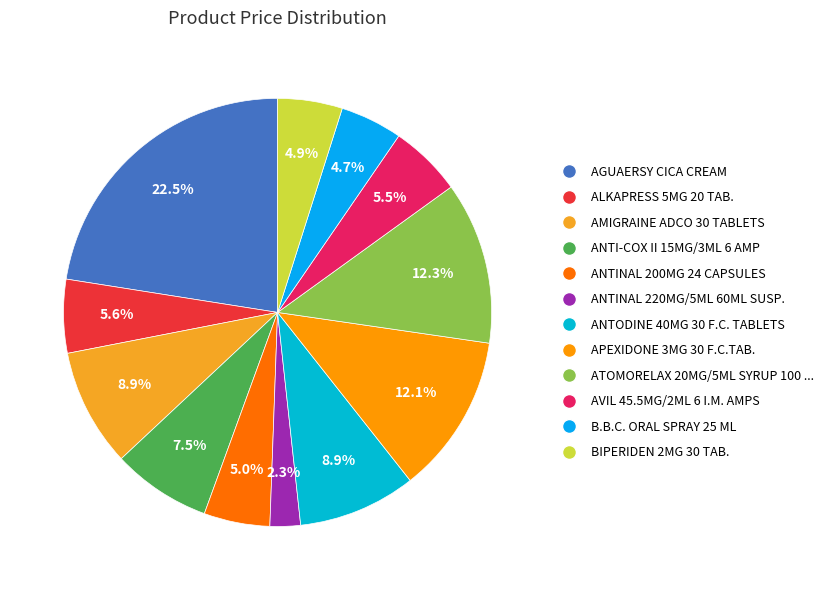

To the nearest percent, what is the average slice percentage?

8%